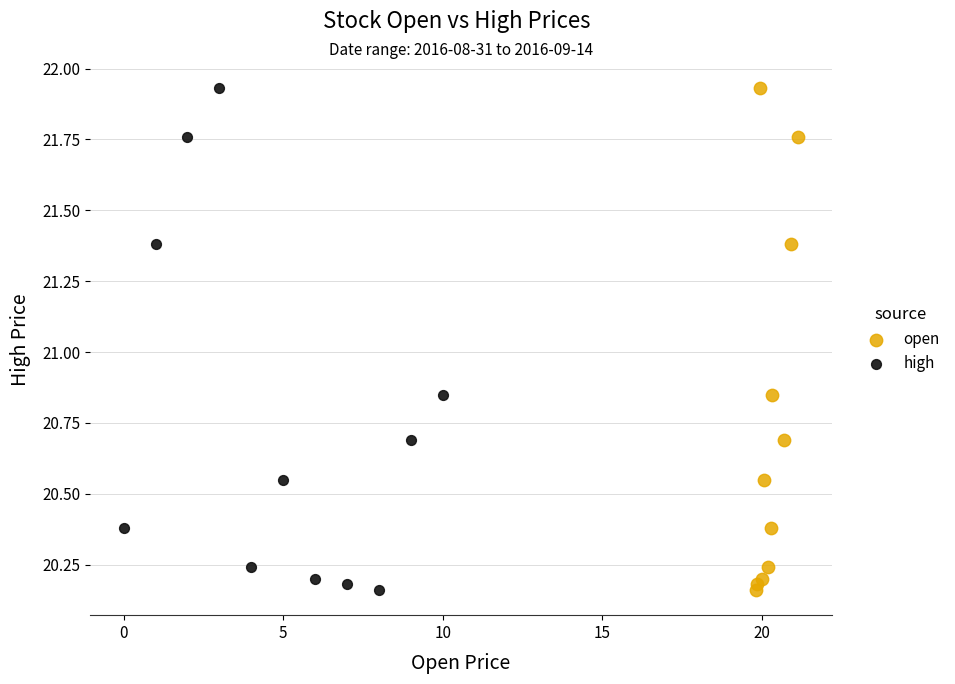

What are all the series names shown in the legend?

open, high